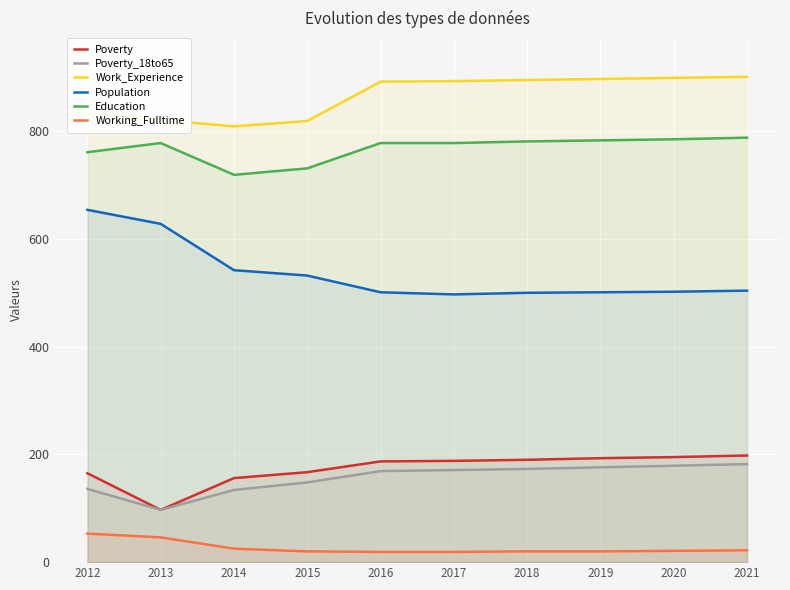

At how many categories does at least one series exceed 184?

10